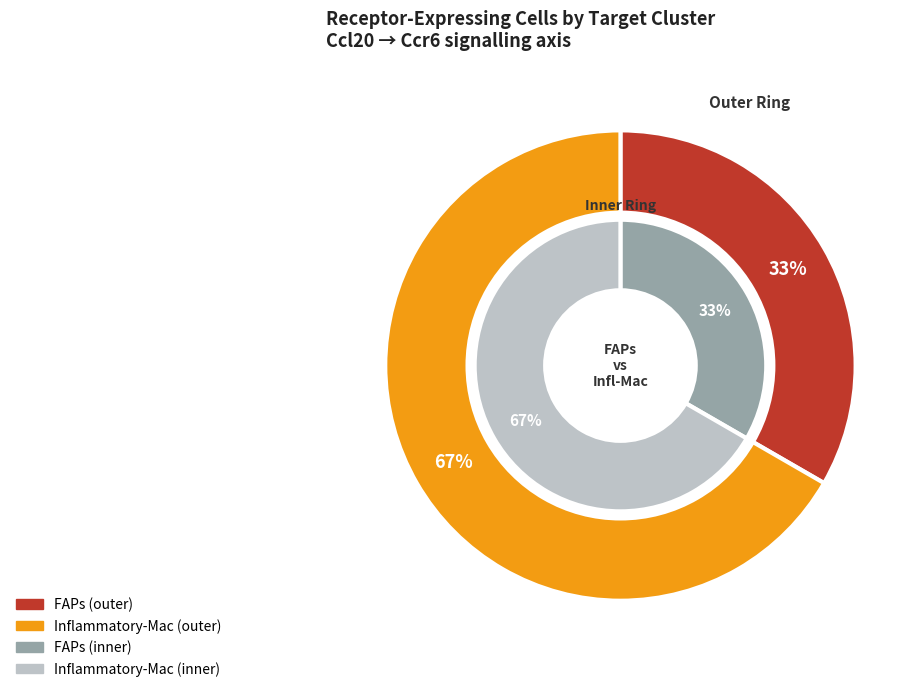

What is the majority slice?

Inflammatory-Mac